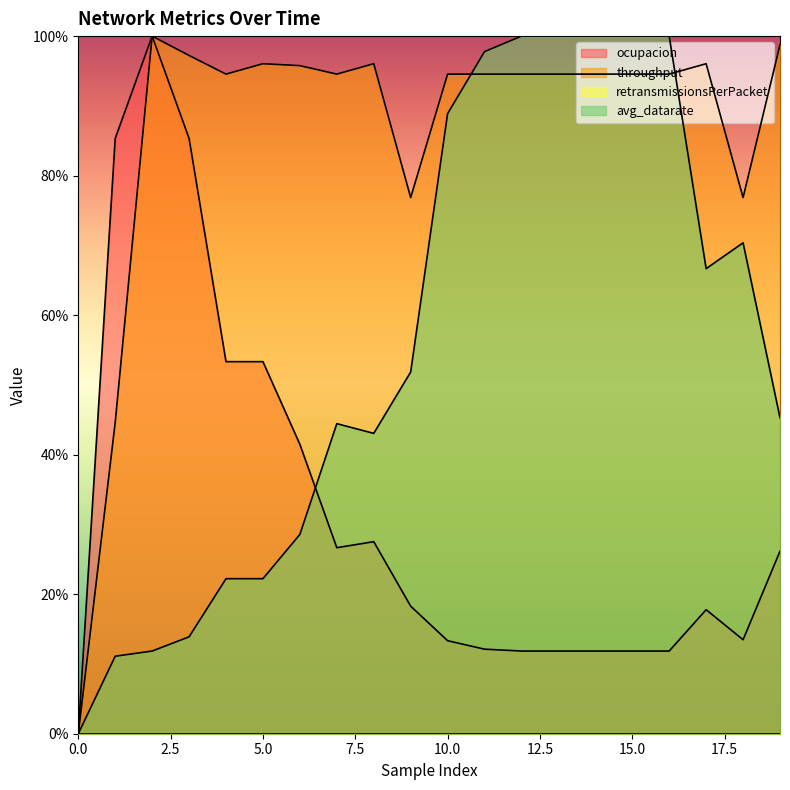

True or false: avg_datarate and ocupacion cross at least once.

True